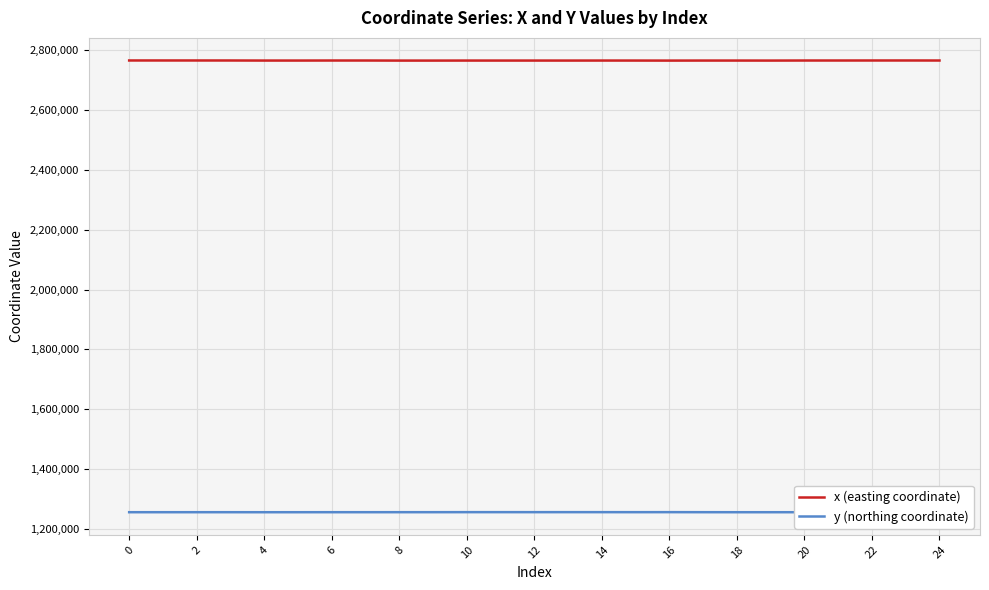

How many values in the x (easting coordinate) series are below 2766007?

12